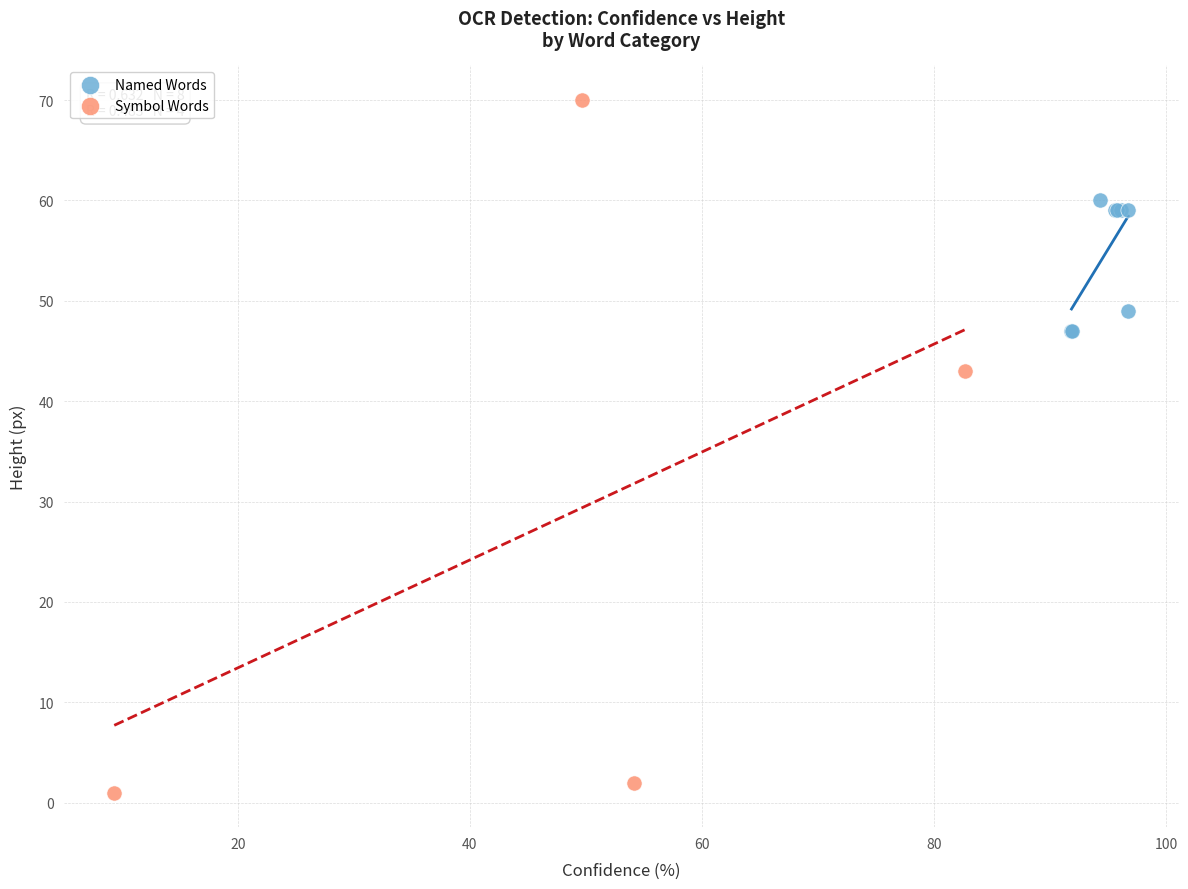

Which series contains the highest Y value?

Symbol Words